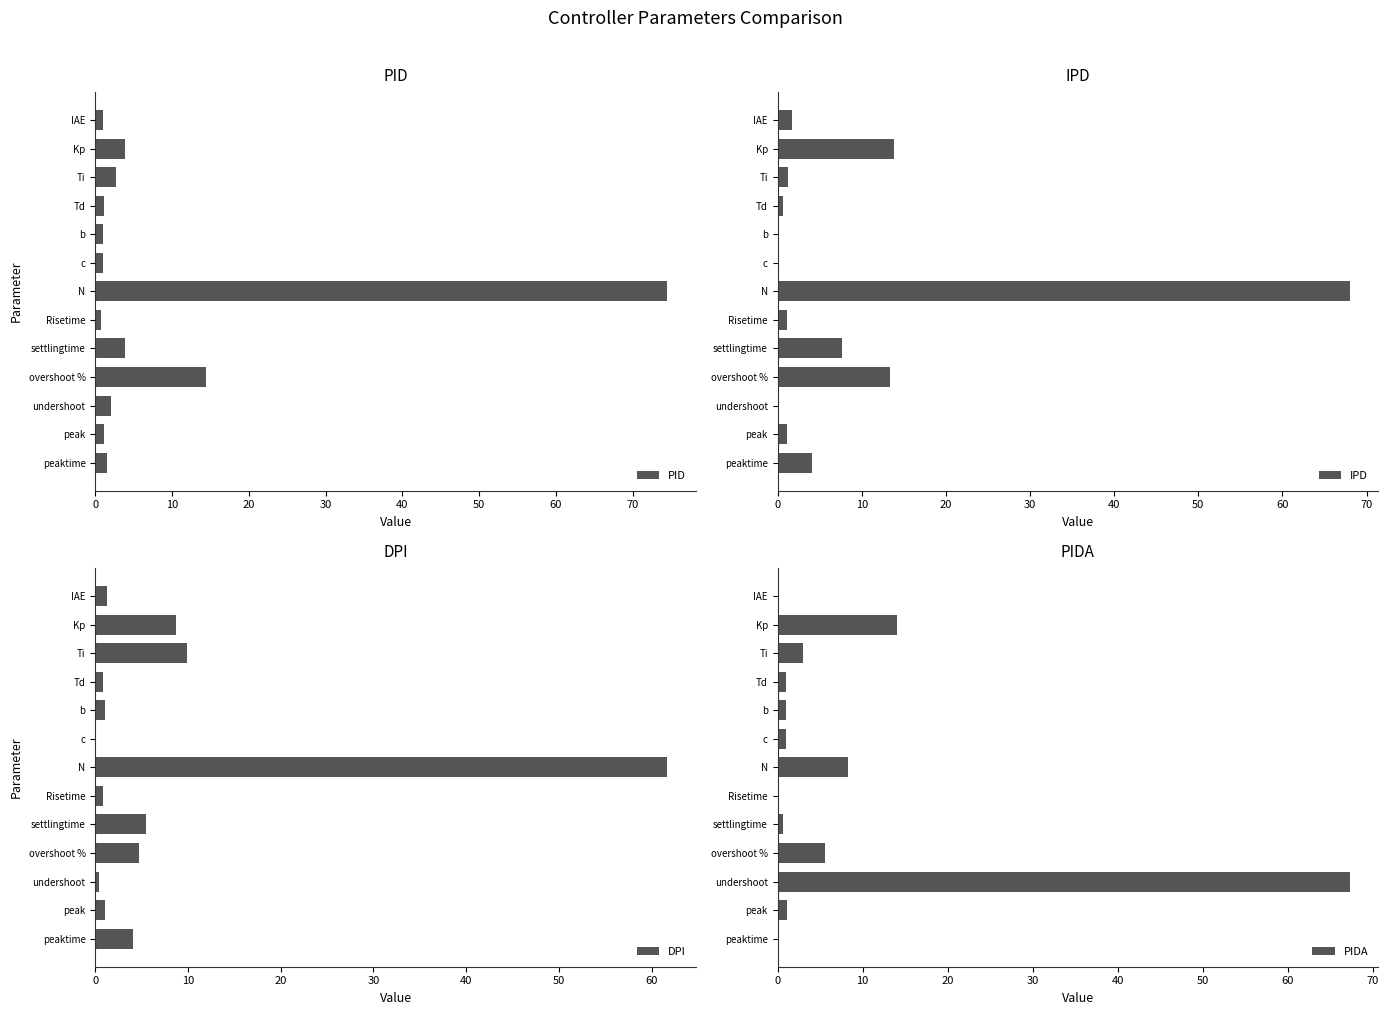

At how many categories does at least one series exceed 12?

4